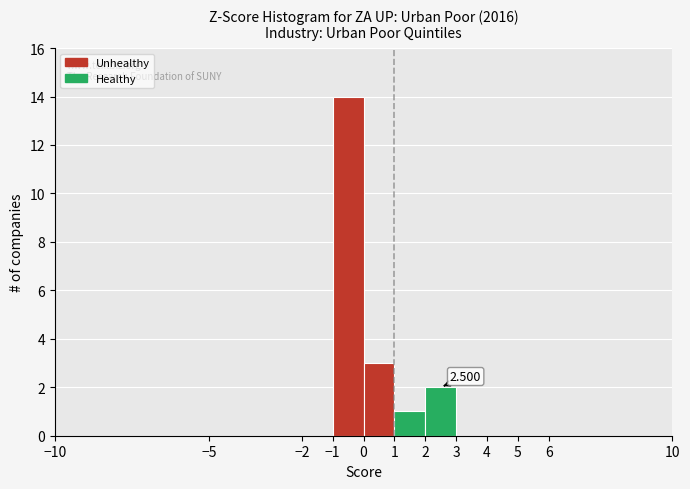

Over which range of the x-axis is the bar tallest?

-1 to 0